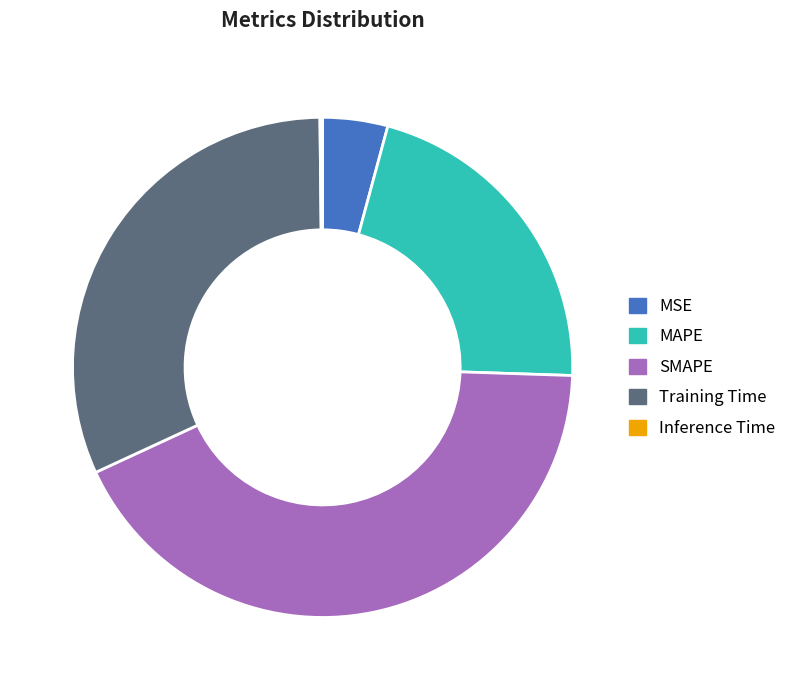

Does any single category account for the majority?

No